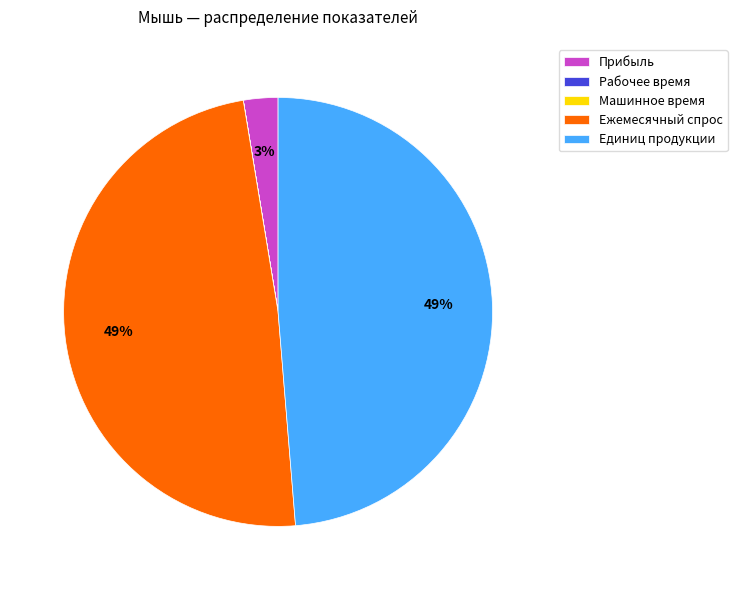

The Единиц продукции slice represents 49% of the pie. True or false?

True